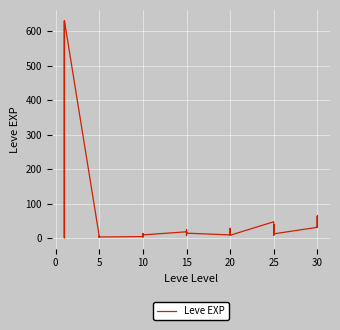

What is the sum of all values?

1881